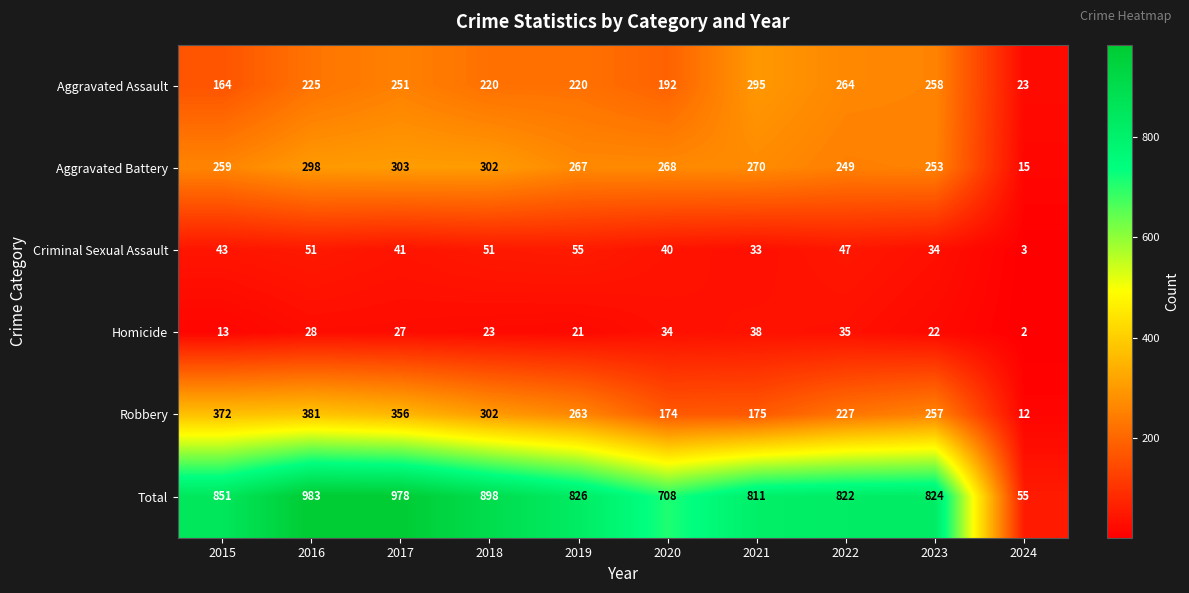

What is the sum of the Criminal Sexual Assault values at 2016 and 2017?

92